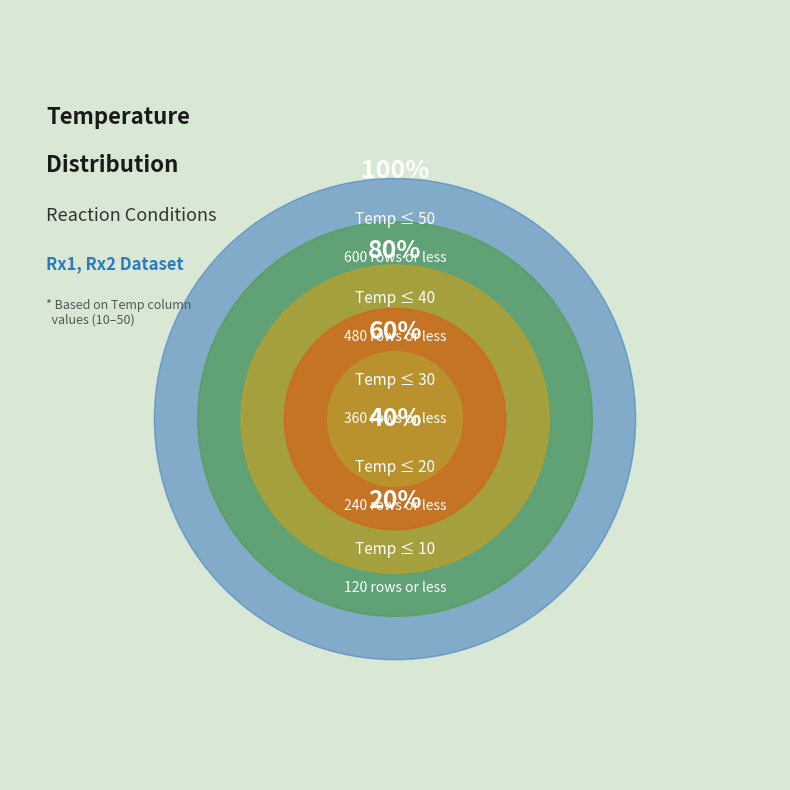

How many segments does this pie chart have?

5